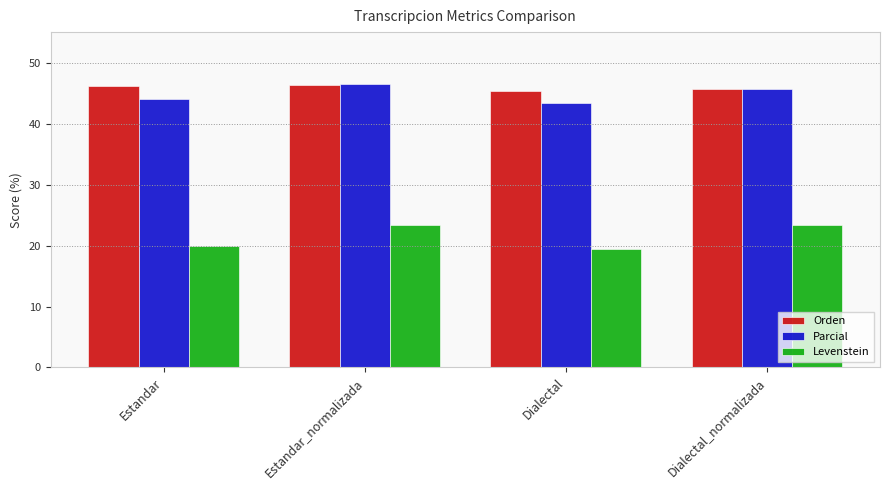

How many data points does each series have?

4